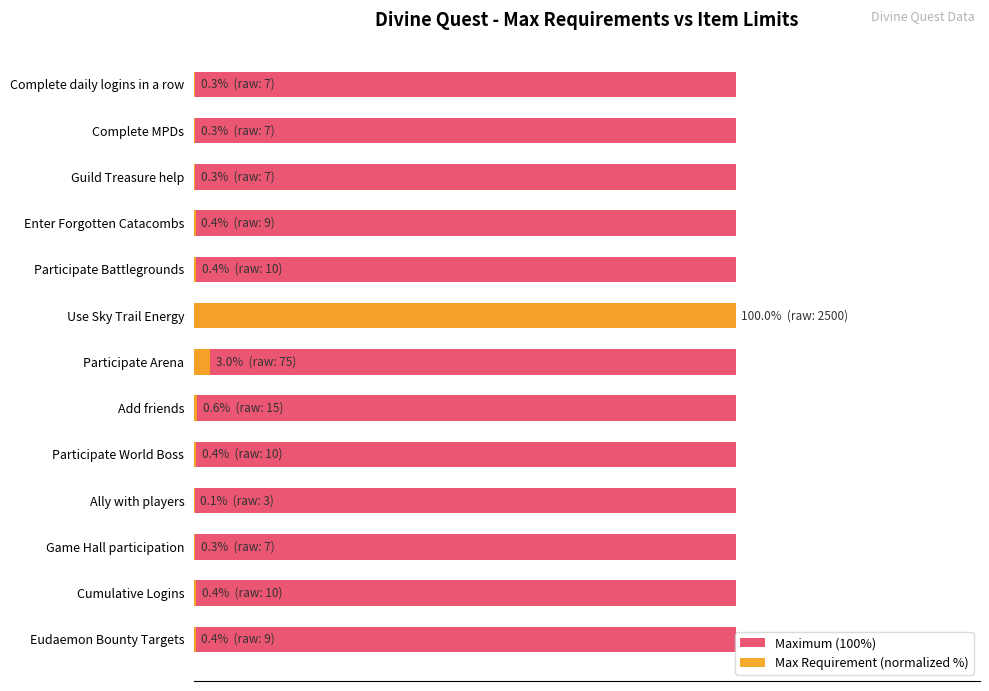

At 40, list the series in order from largest to smallest.

Maximum (100%), Max Requirement (normalized %)